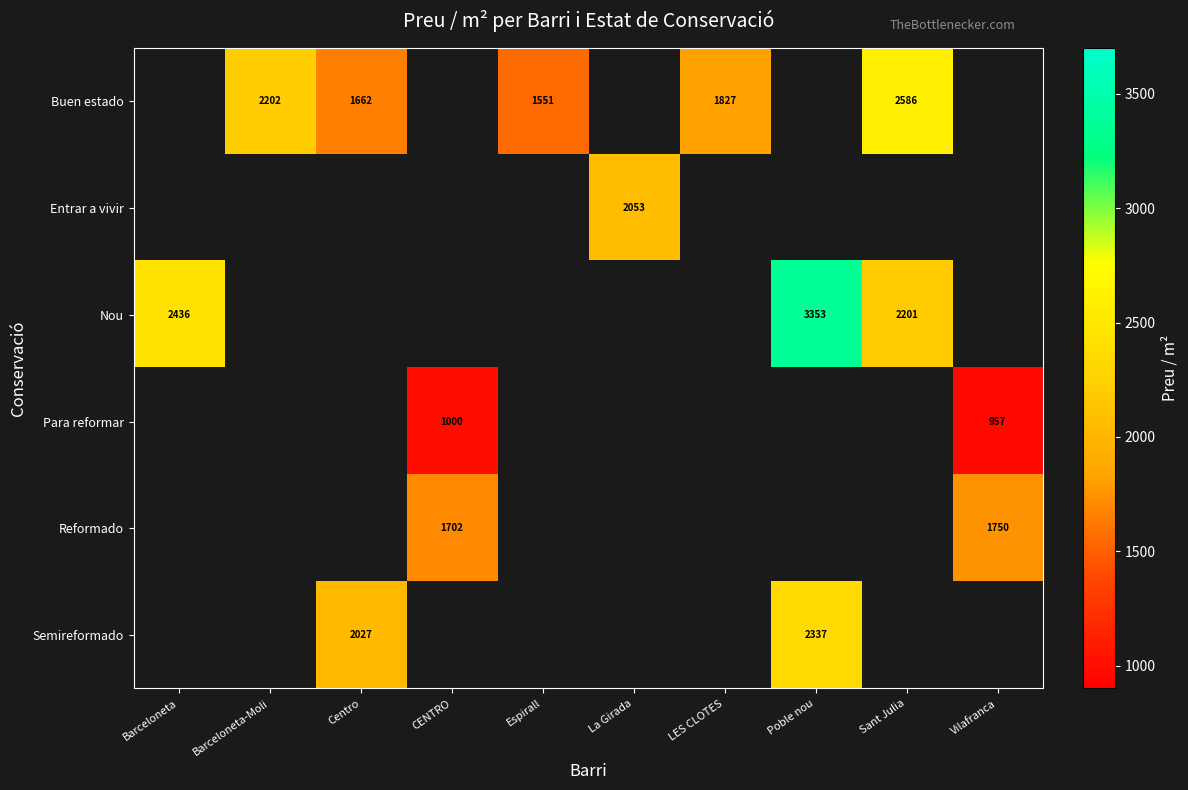

True or false: Entrar a vivir has a value of 475.9 at La Girada.

False